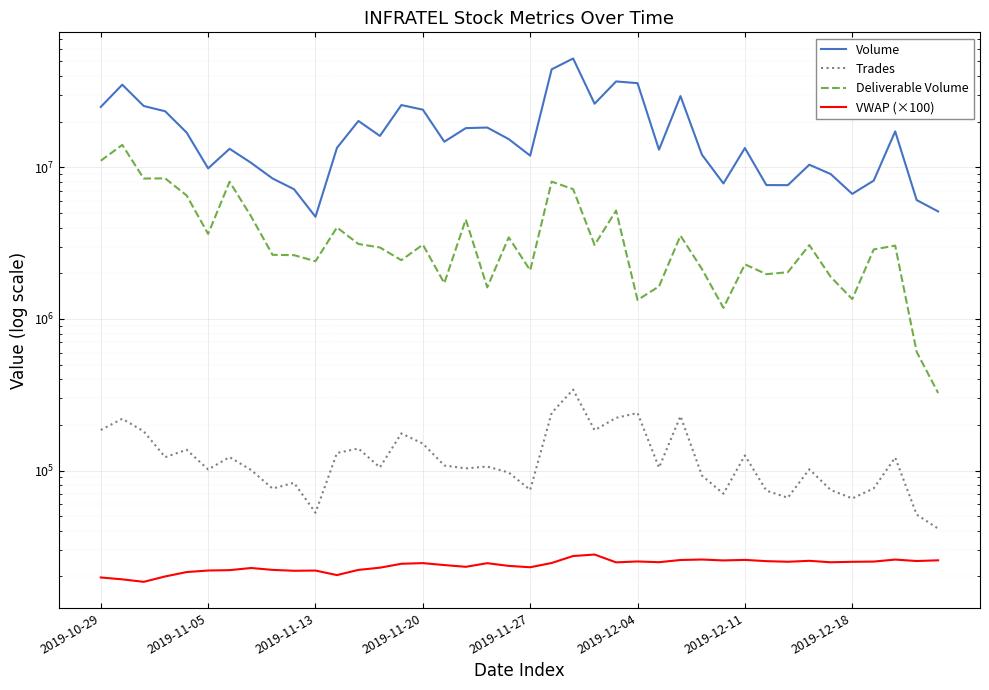

Rank the series at 2019-12-11 from highest to lowest value.

Volume, Deliverable Volume, Trades, VWAP (×100)